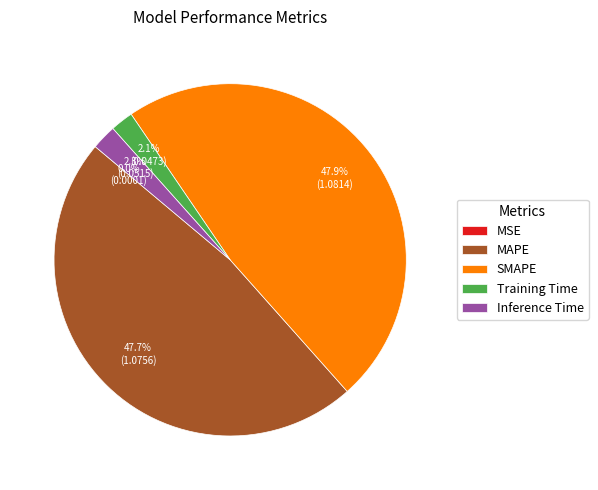

Does any single category account for the majority?

No